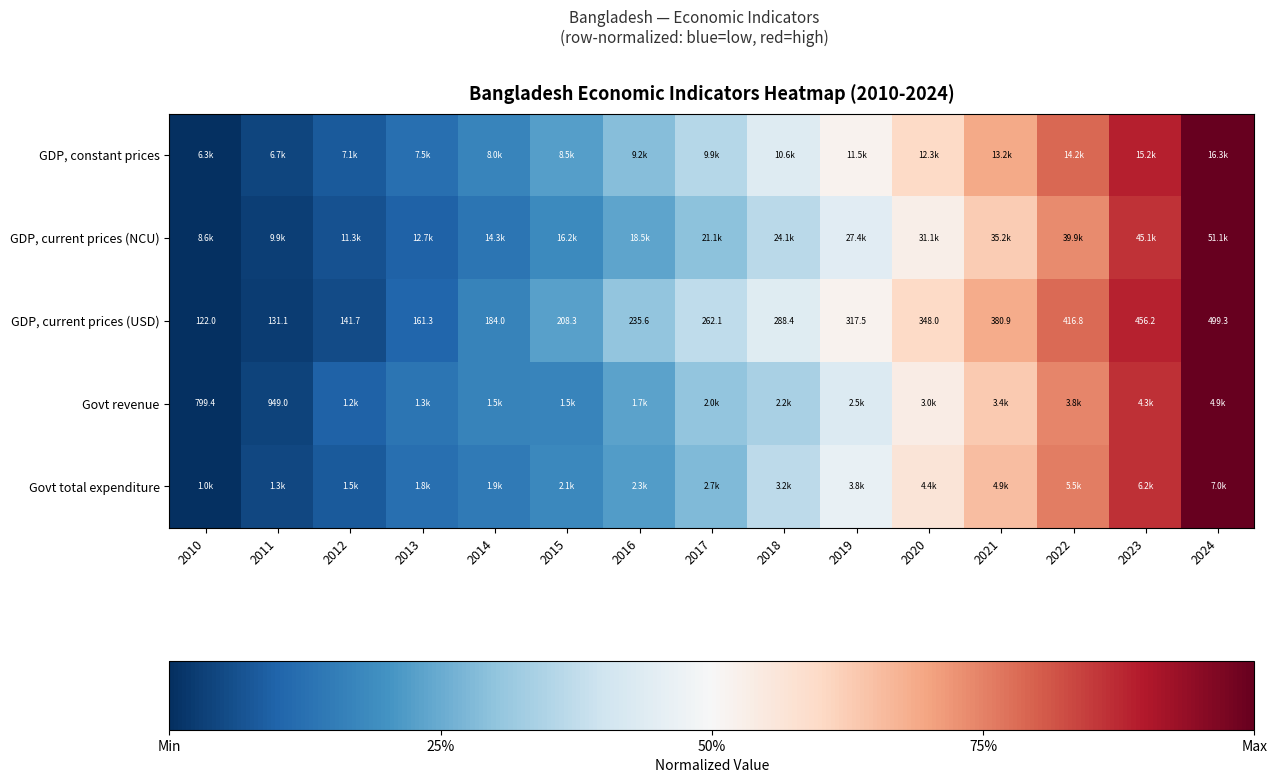

At how many categories does at least one series exceed 0?

14